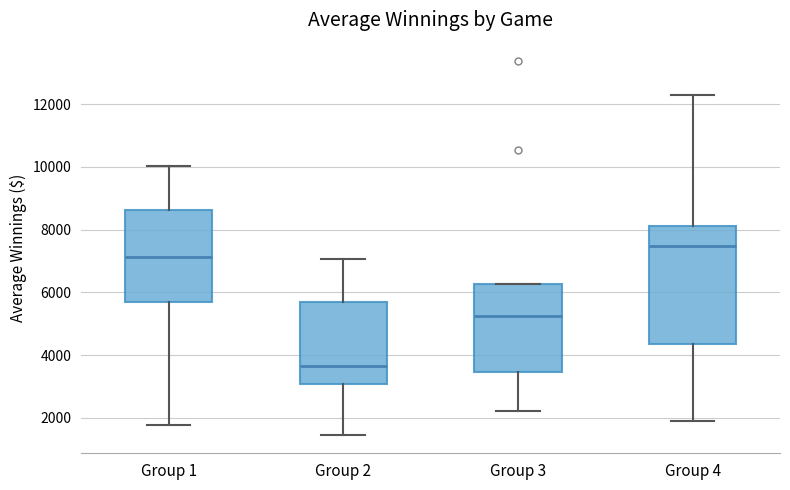

Which box has the highest median line?

Group 4